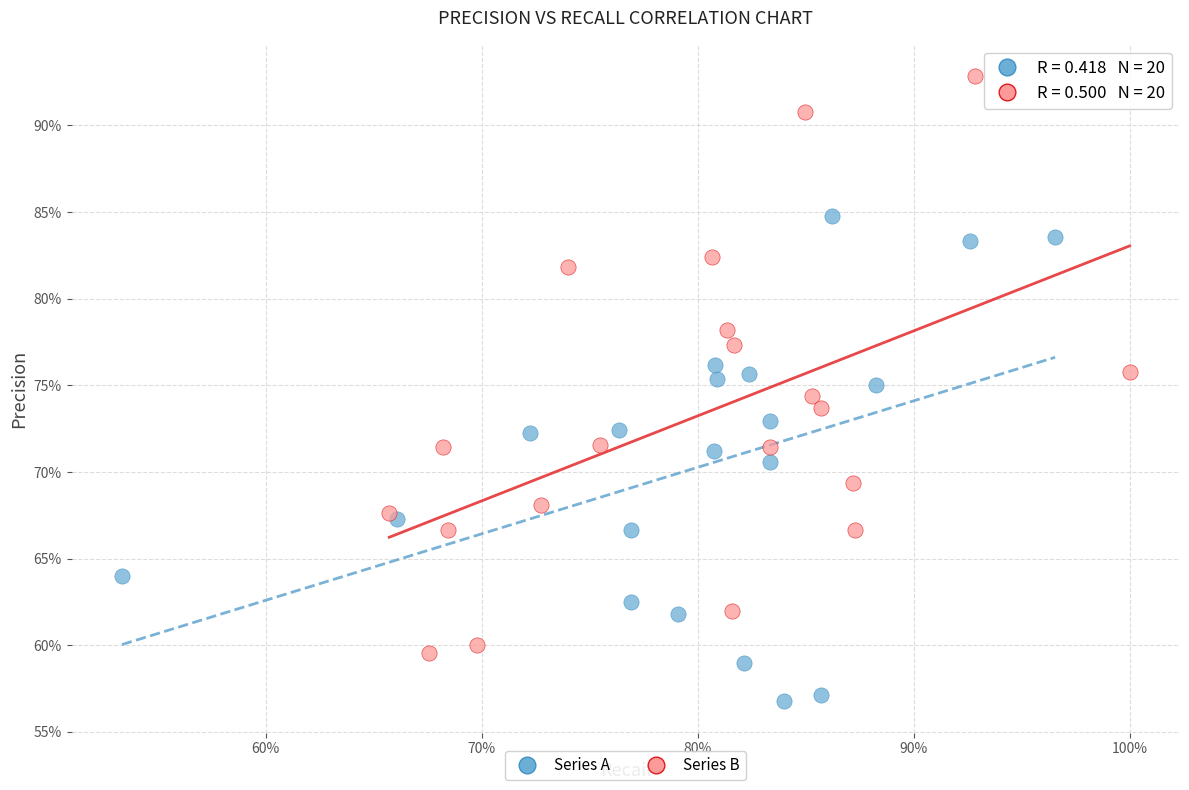

Which series has the widest spread of Y values?

Series B